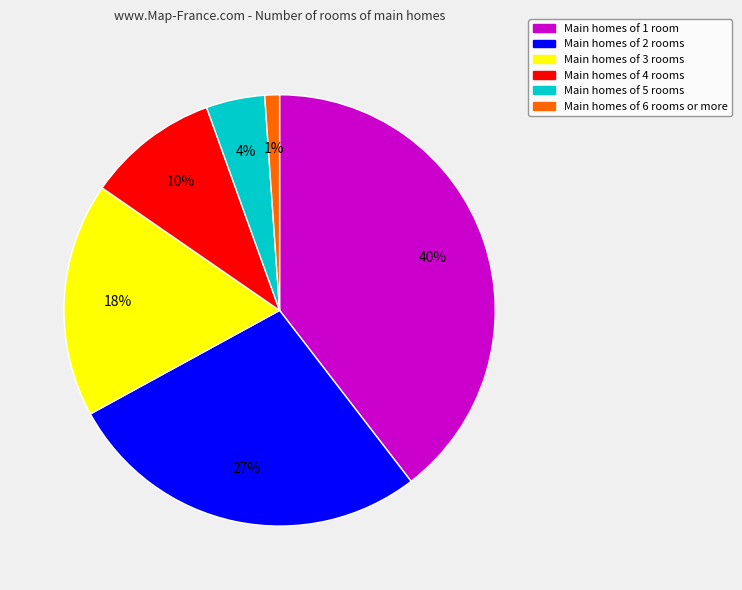

Is there any slice that represents more than half of the pie?

No